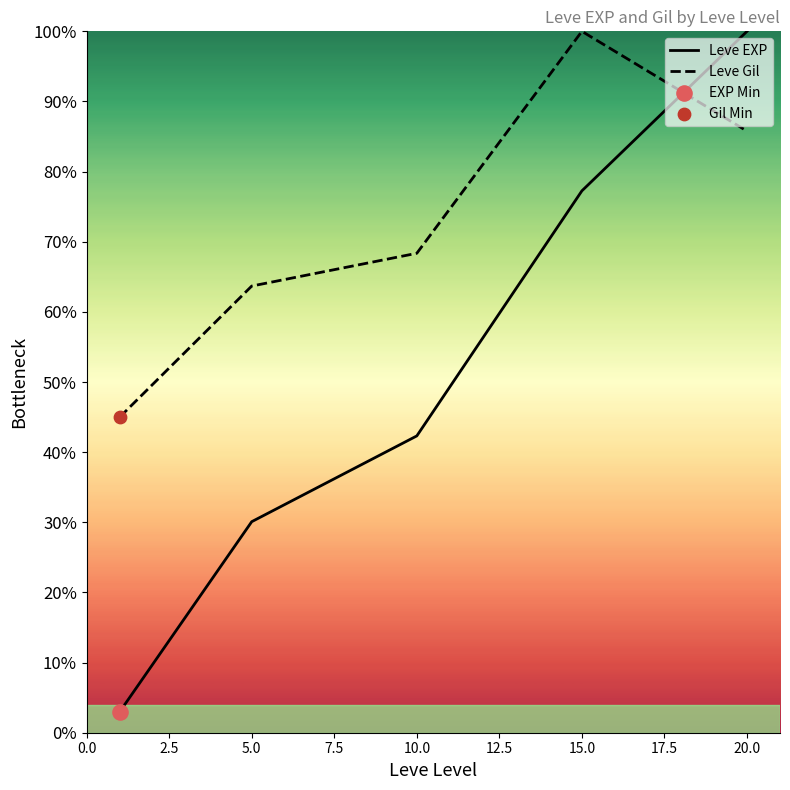

Is the value of Leve Gil at 20.0 greater than the value of Leve EXP at 15.0?

Yes